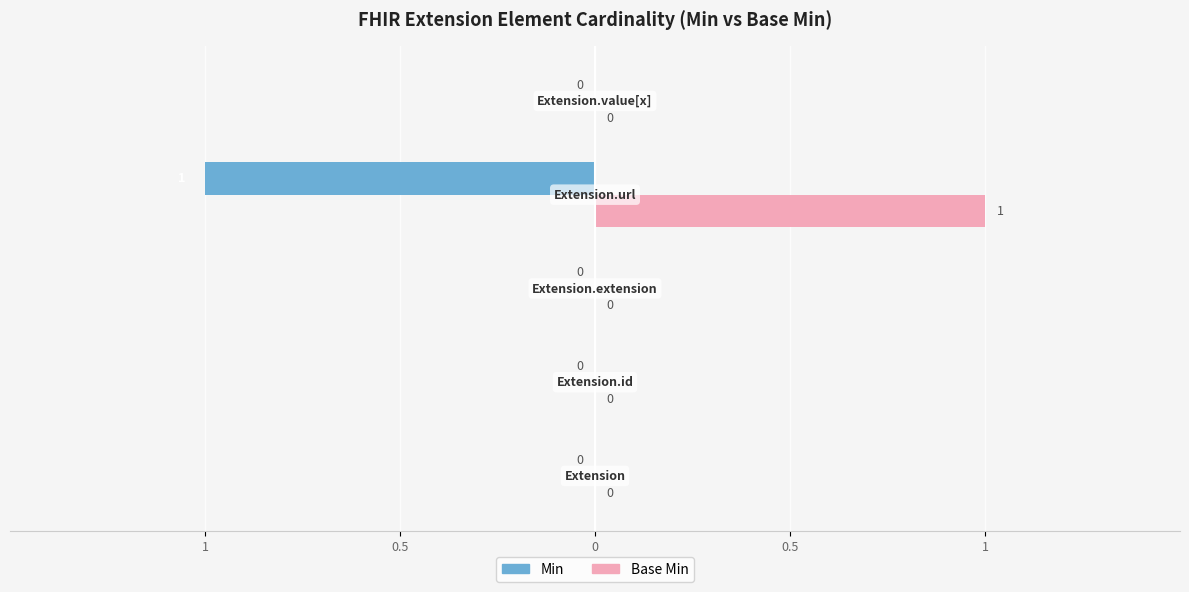

What are all the series names shown in the legend?

Min, Base Min